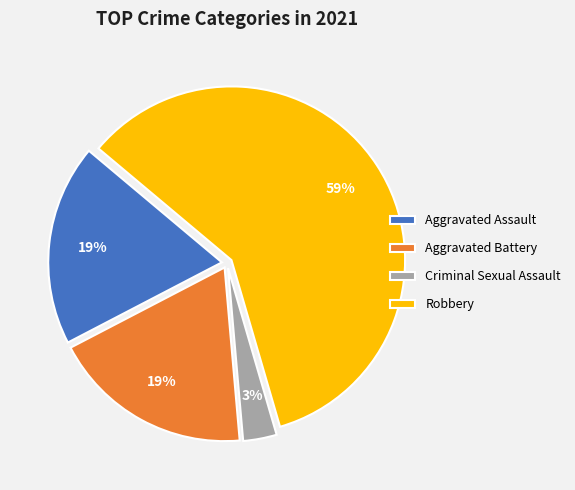

To the nearest percent, what is the average slice percentage?

25%